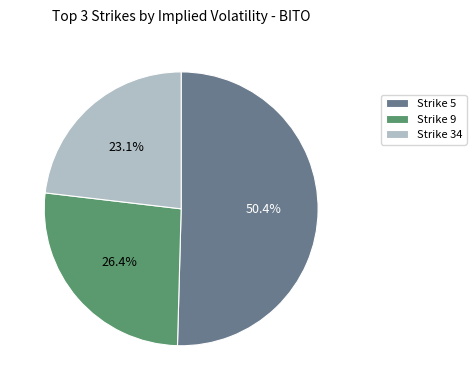

Which has a higher value, Strike 34 or Strike 9?

Strike 9